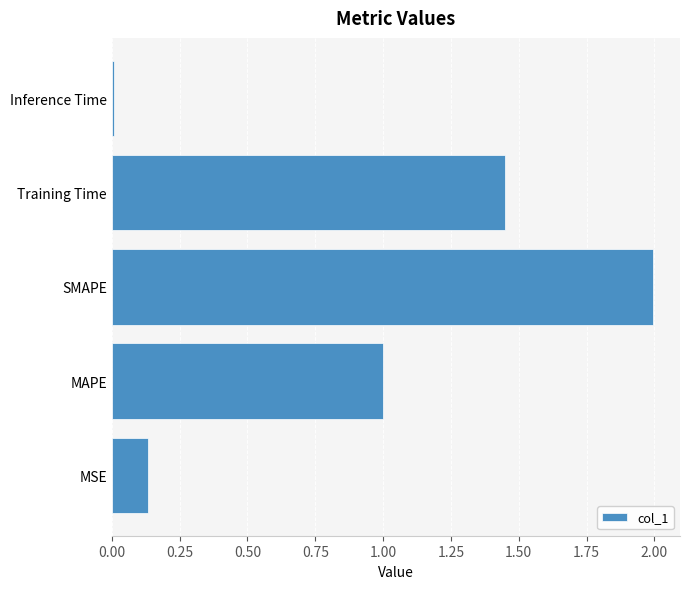

The value at Inference Time is 0.0. True or false?

True